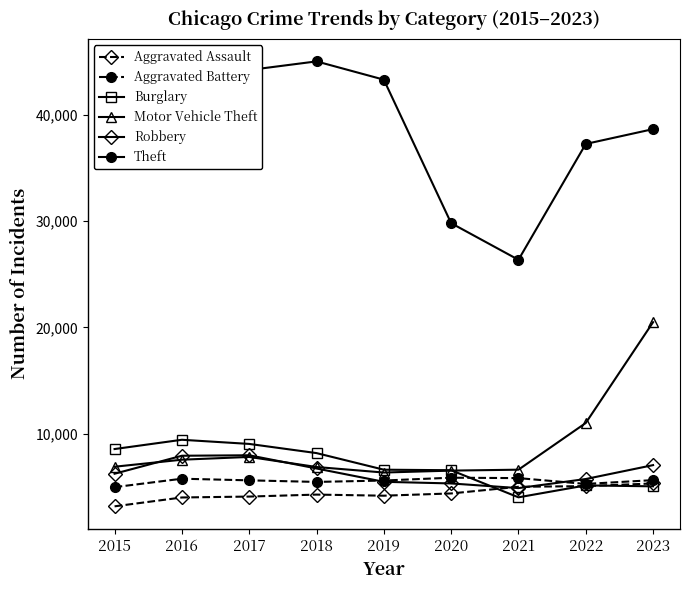

True or false: Burglary has more than 0 interior local peaks.

True